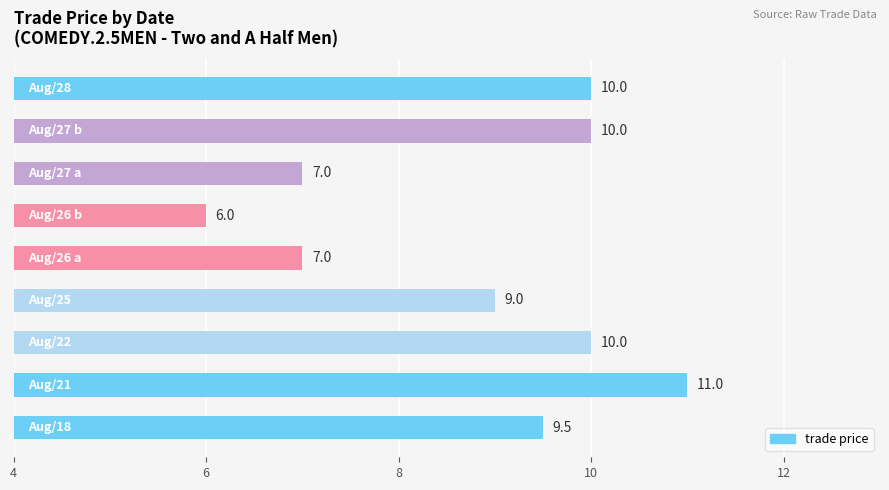

Count the values in the range 7 to 10.

7